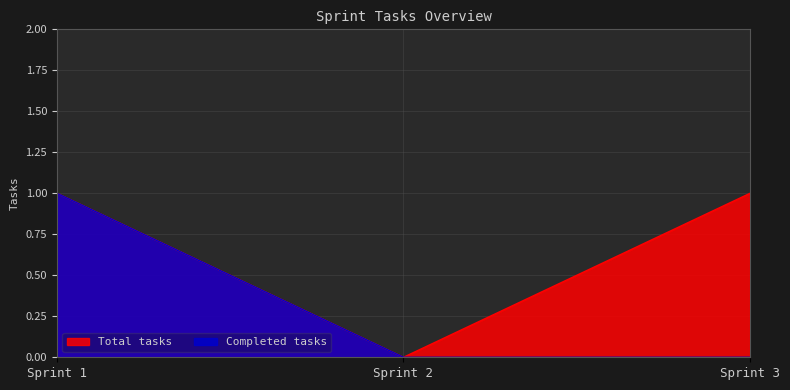

How many lines are shown in the chart?

2